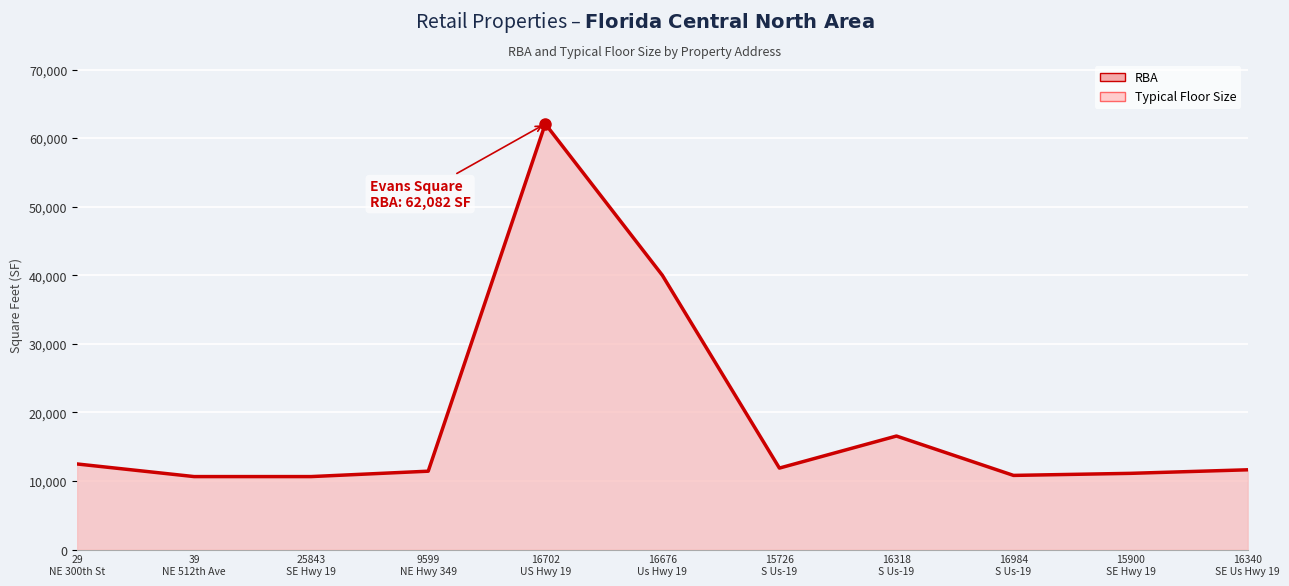

True or false: RBA and Typical Floor Size intersect in this chart.

False